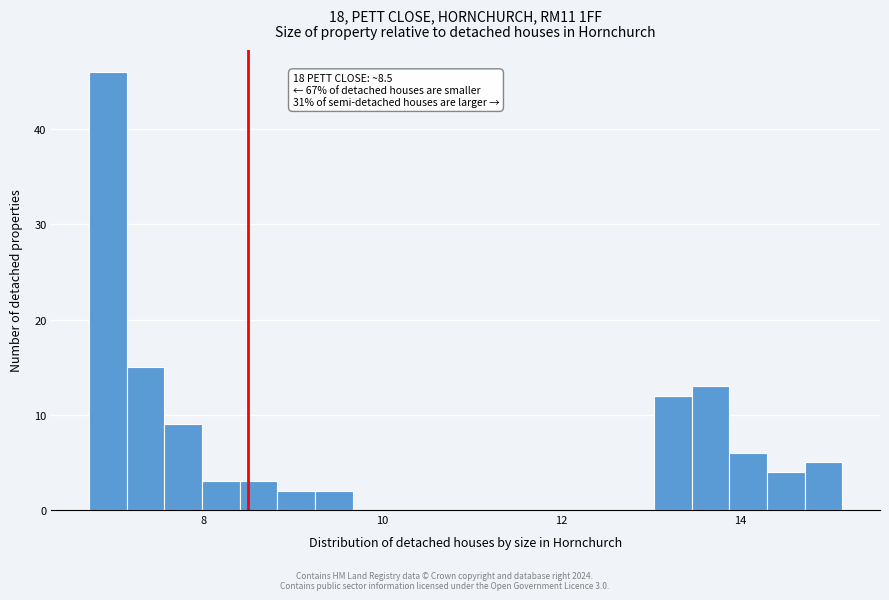

Read against the x-axis, roughly where is the centre of the tallest bar?

7.0